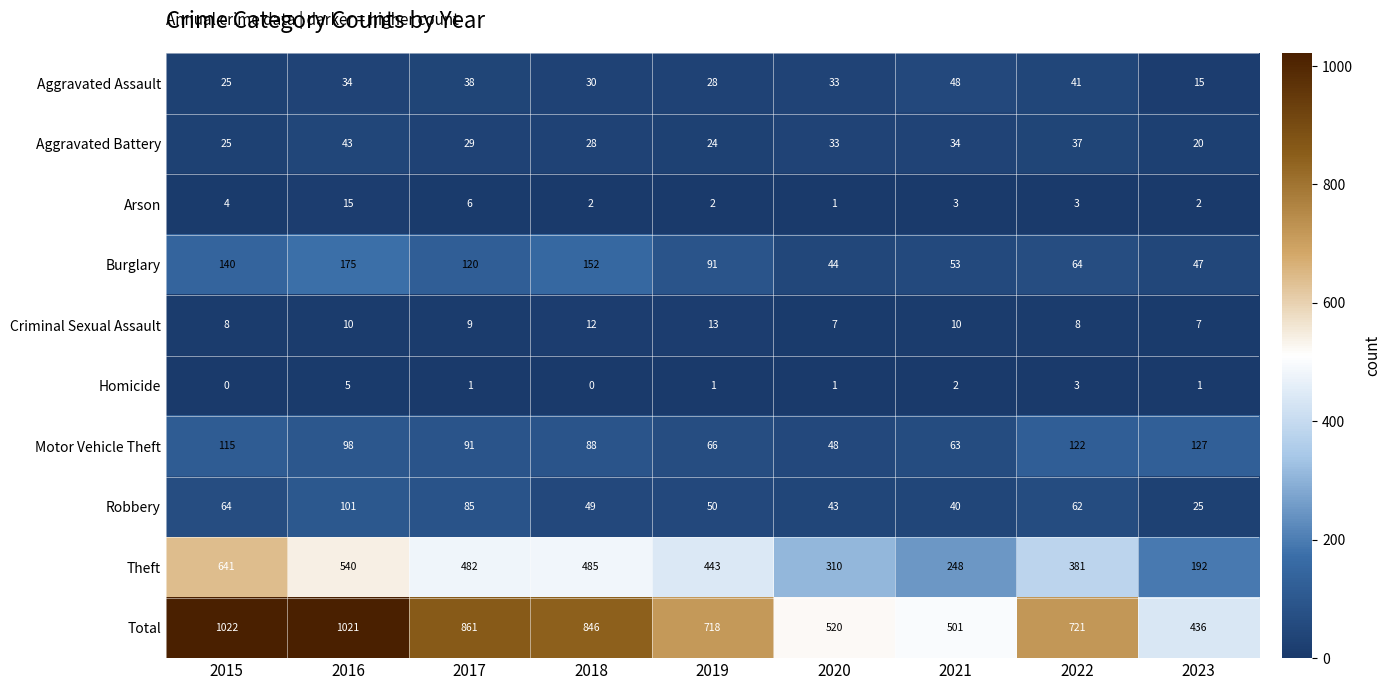

List the series in order of their peak value, highest first.

Total, Theft, Burglary, Motor Vehicle Theft, Robbery, Aggravated Assault, Aggravated Battery, Arson, Criminal Sexual Assault, Homicide